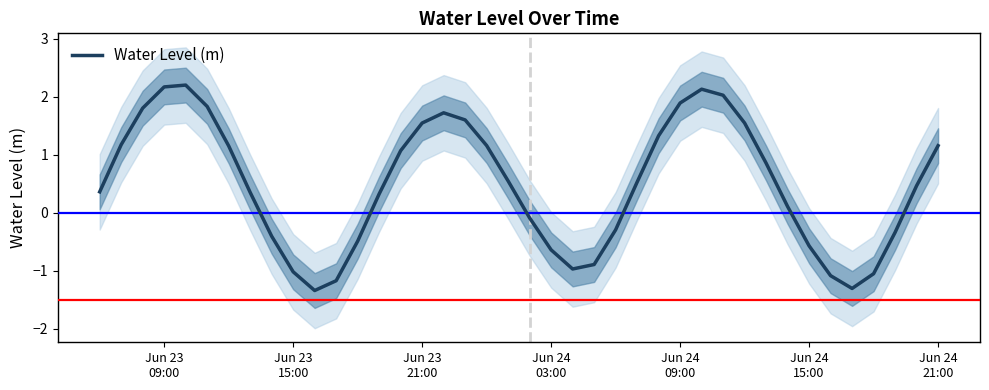

Is this an area chart (filled region under the line)?

No